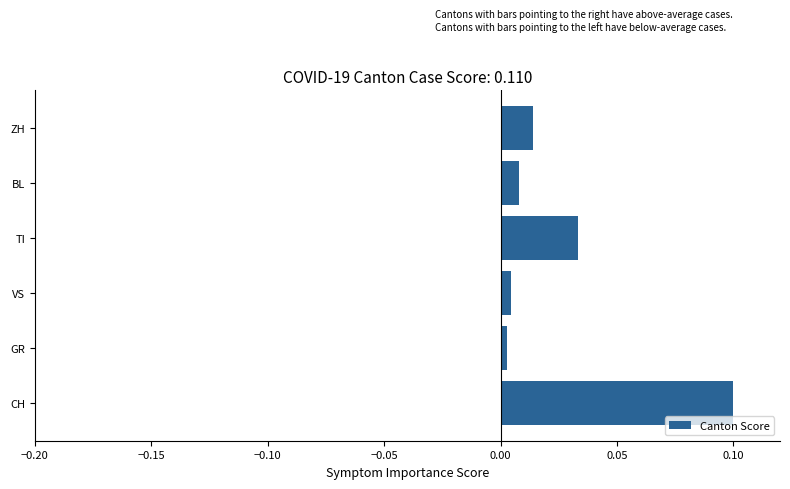

At which category does the chart reach its peak across all series?

CH